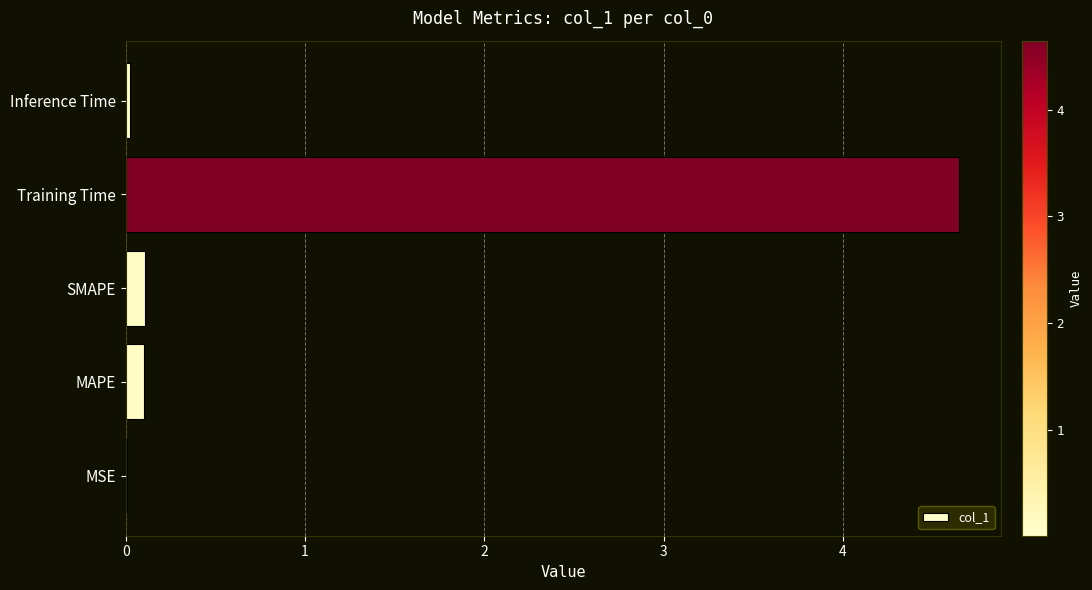

Between SMAPE and MSE, which is larger?

SMAPE